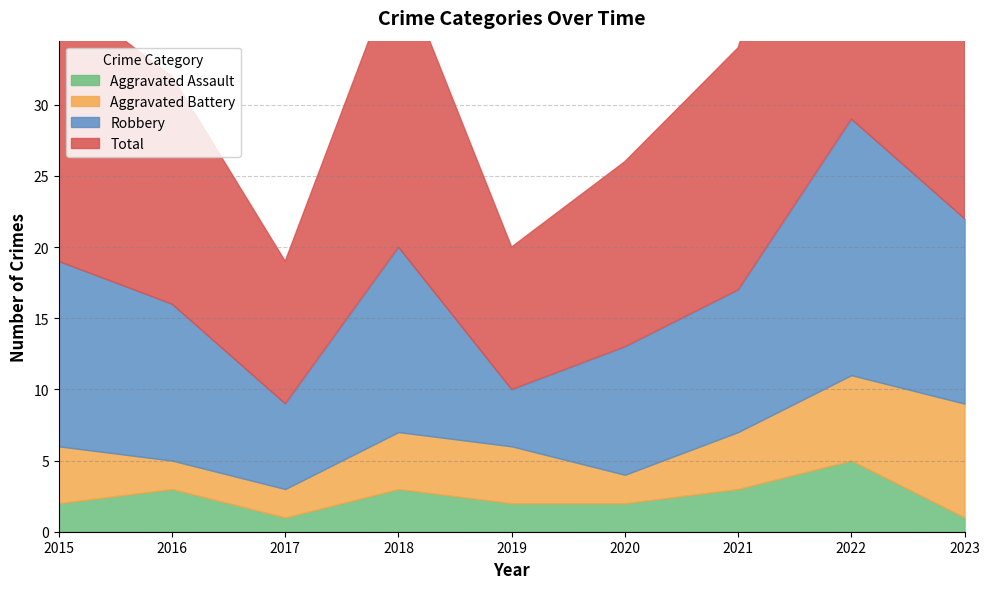

How many values in the Aggravated Battery series are below 4?

3